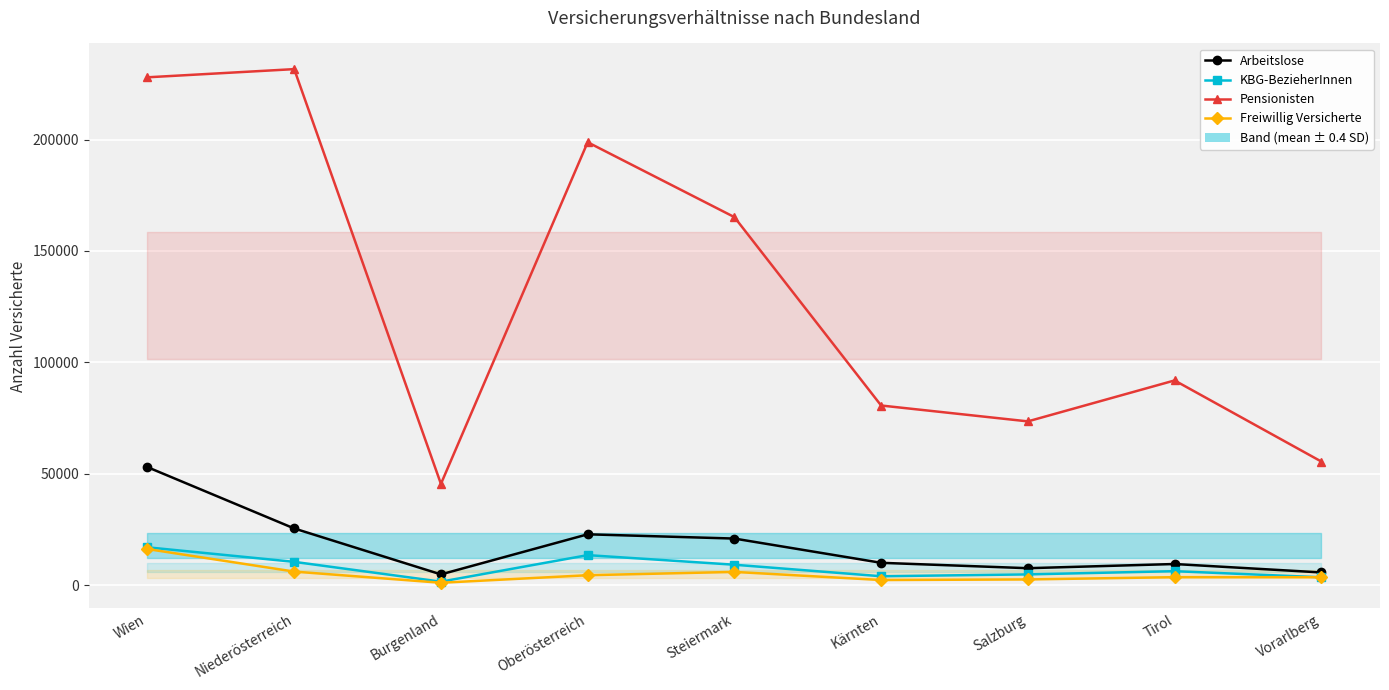

What are all the series names shown in the legend?

Arbeitslose, KBG-BezieherInnen, Pensionisten, Freiwillig Versicherte